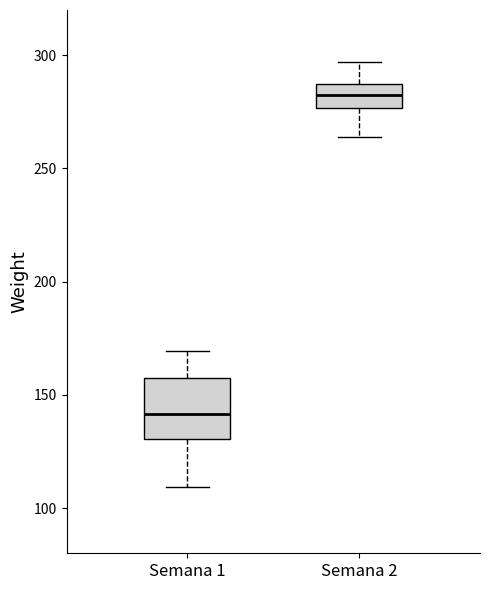

Which box is the tallest, from its lower edge to its upper edge?

Semana 1